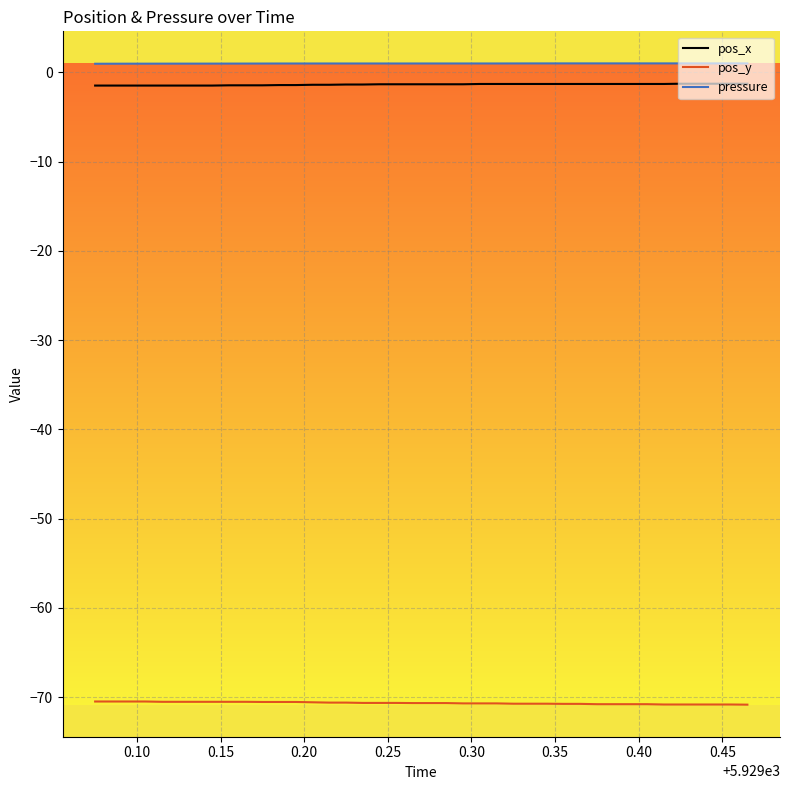

True or false: pos_x and pressure intersect in this chart.

False